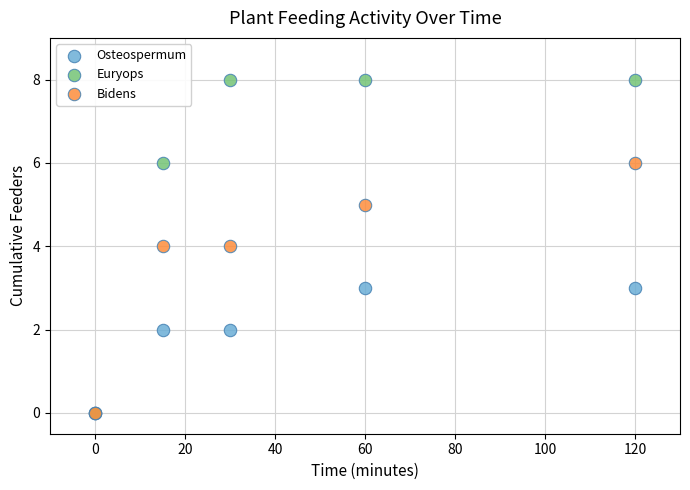

What are all the series names shown in the legend?

Osteospermum, Euryops, Bidens